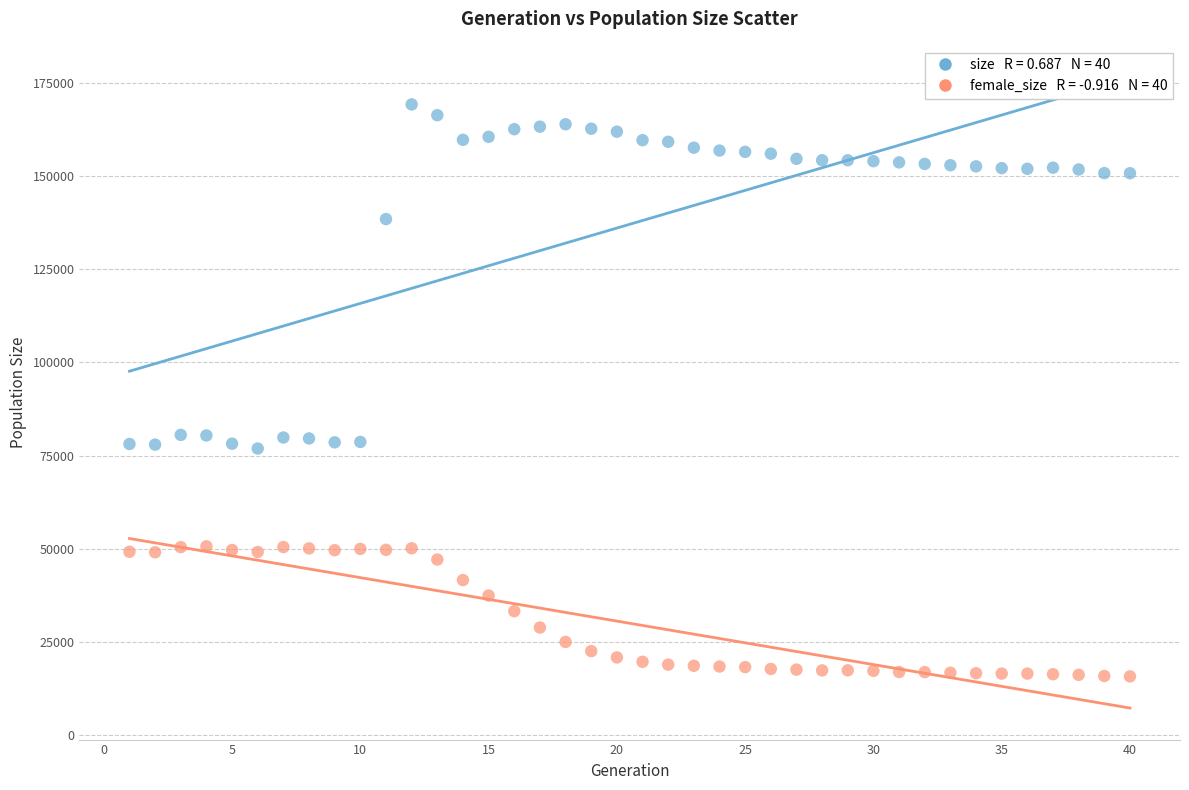

Across all data points, what is the range of Y values (max minus min)?

153428